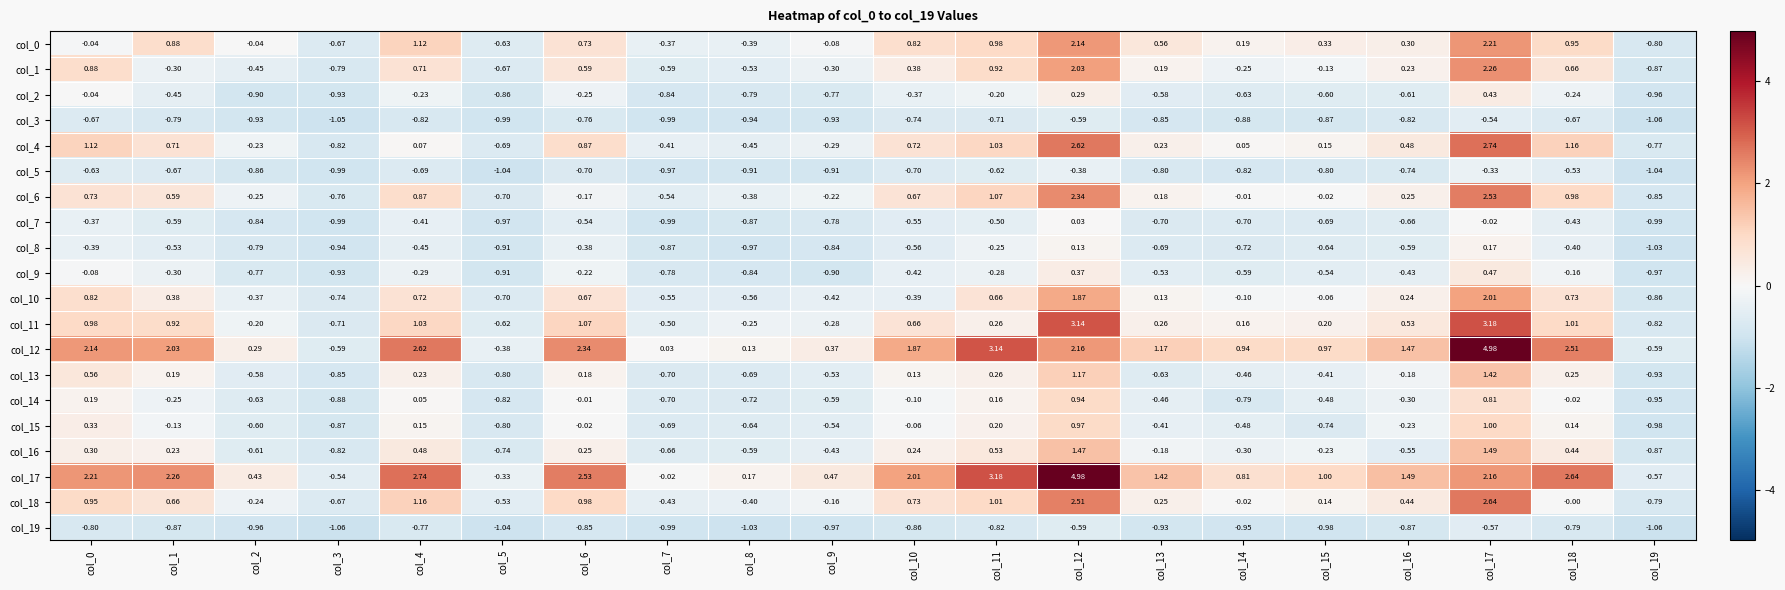

What is the spread (max minus min) of values at col_0?

3.0